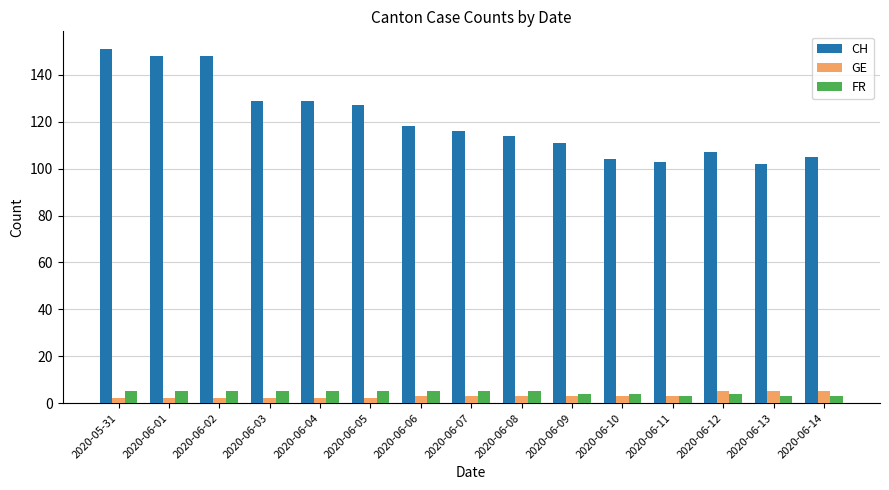

The CH series shows 71 at 2020-06-03. True or false?

False